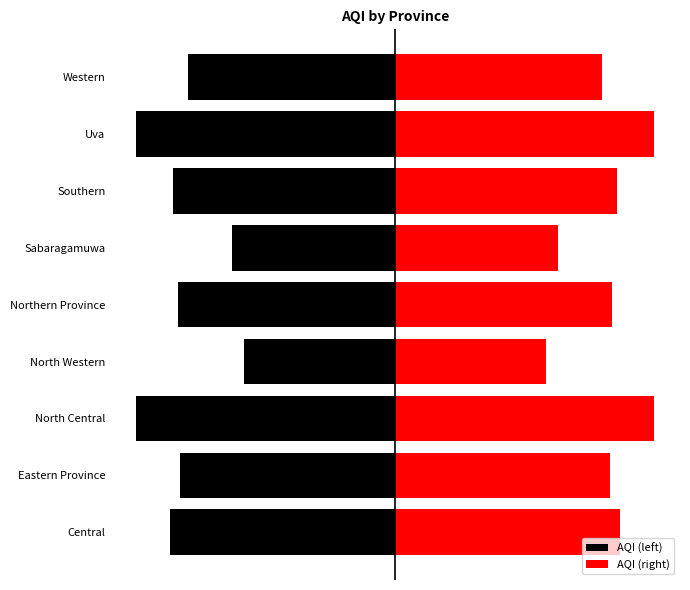

What is the maximum value for AQI (right)?

154